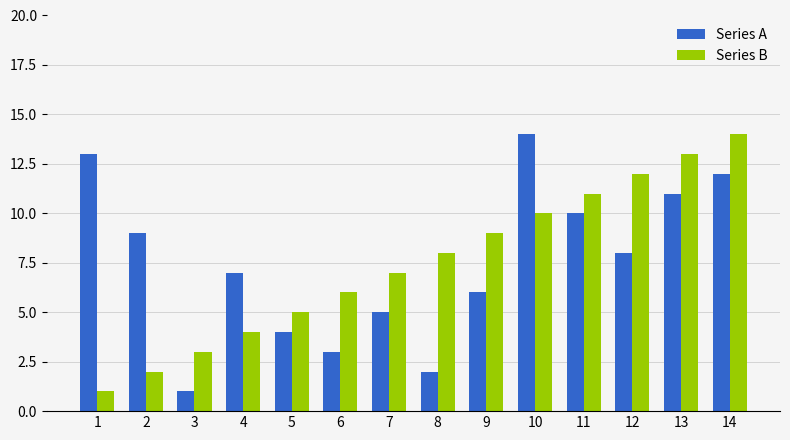

What is the difference between the second highest and minimum values in the Series B series?

12